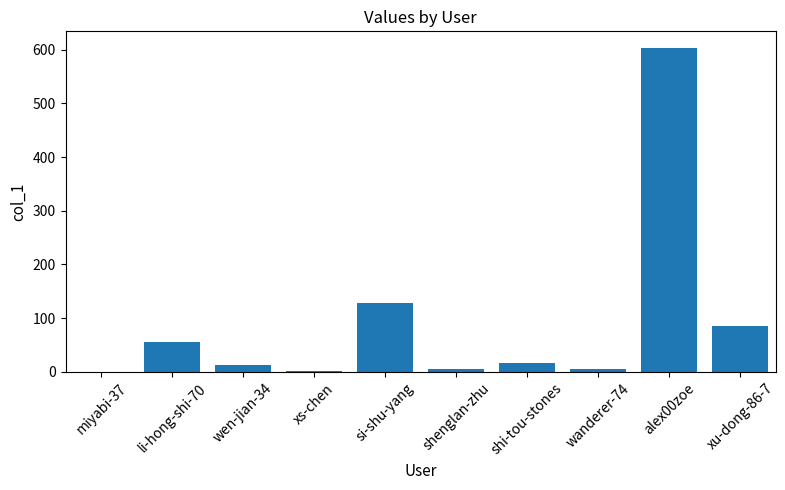

At which label is the value closest to 302?

si-shu-yang